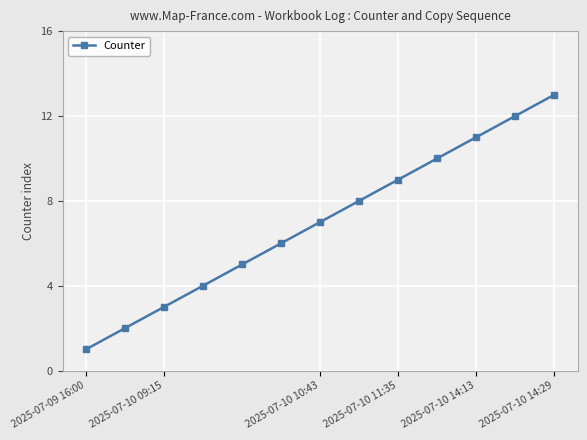

What is the maximum value shown in the chart?

13